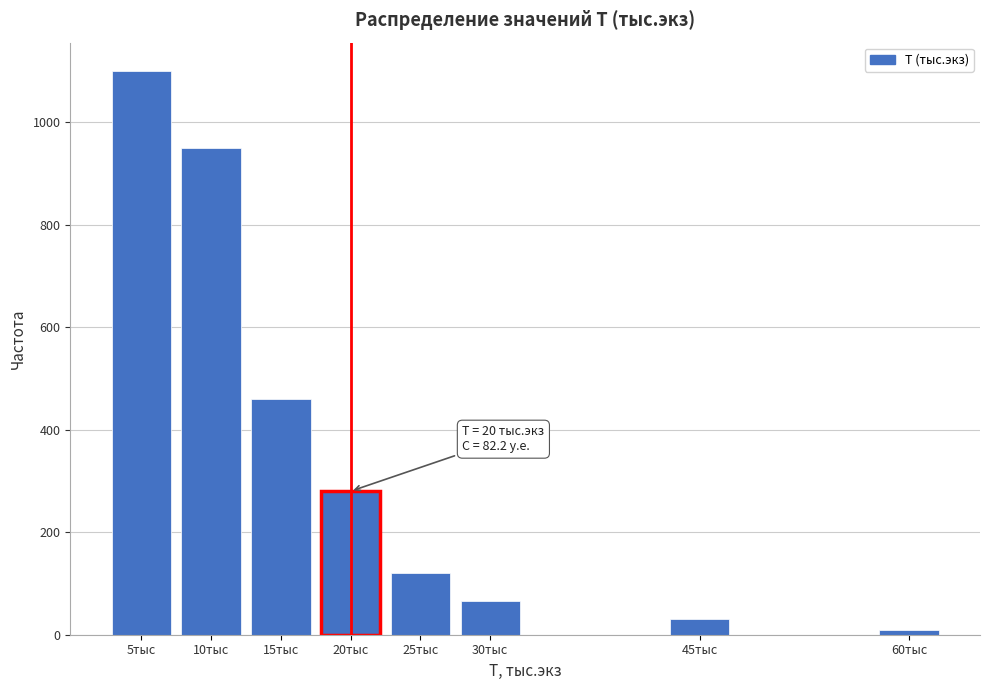

Reading right to left, what are all the values shown in this chart?

60тыс=10	45тыс=30	30тыс=65	25тыс=120	20тыс=280	15тыс=460	10тыс=950	5тыс=1100